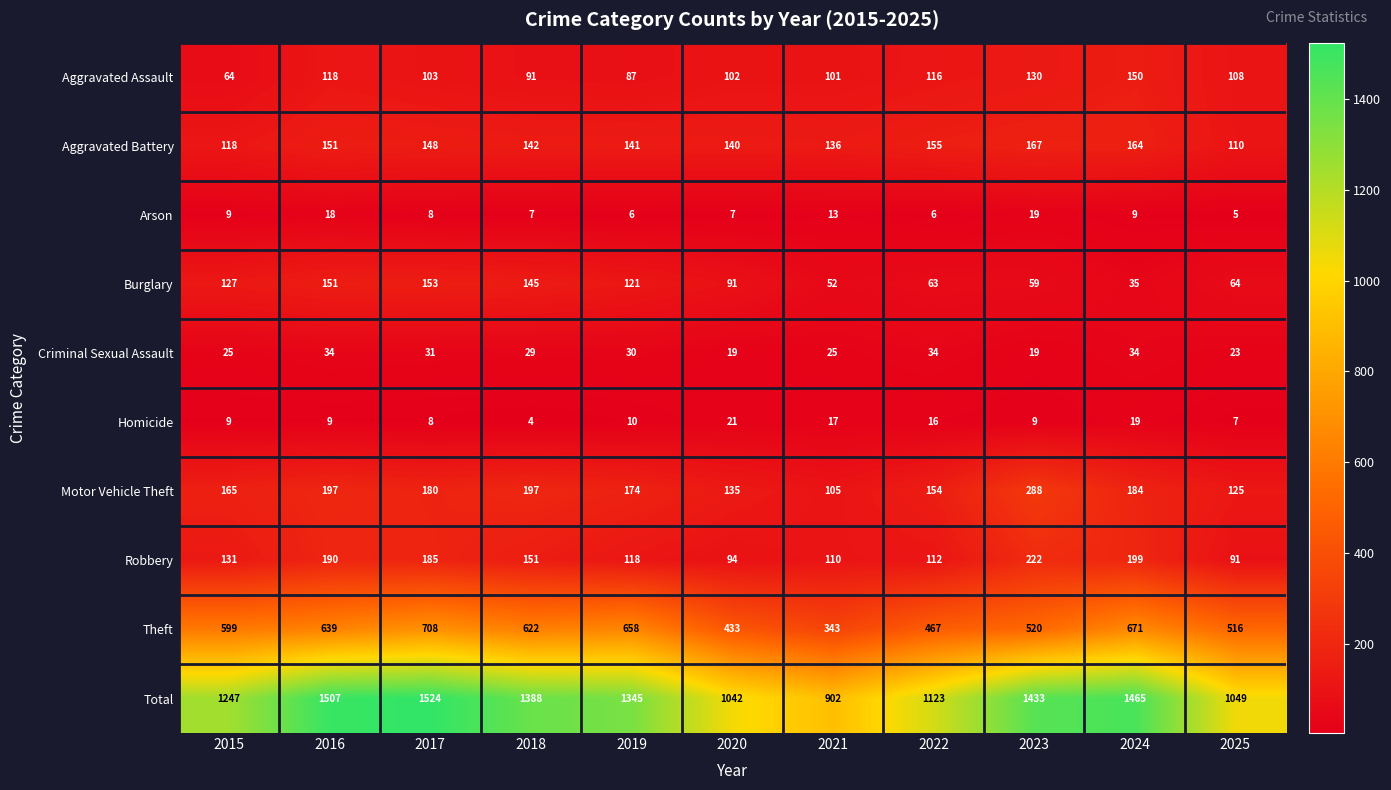

Rank the series by their maximum value, from highest to lowest.

Total, Theft, Motor Vehicle Theft, Robbery, Aggravated Battery, Burglary, Aggravated Assault, Criminal Sexual Assault, Homicide, Arson